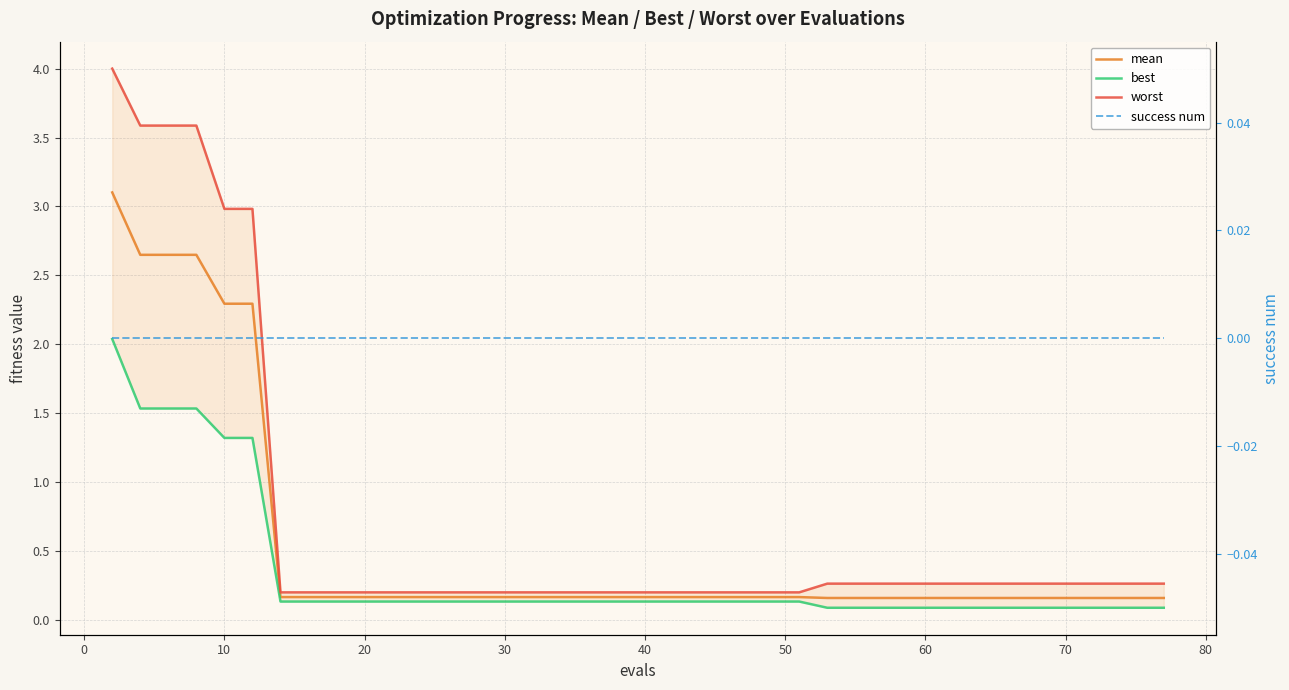

Count the number of data series in this chart.

4